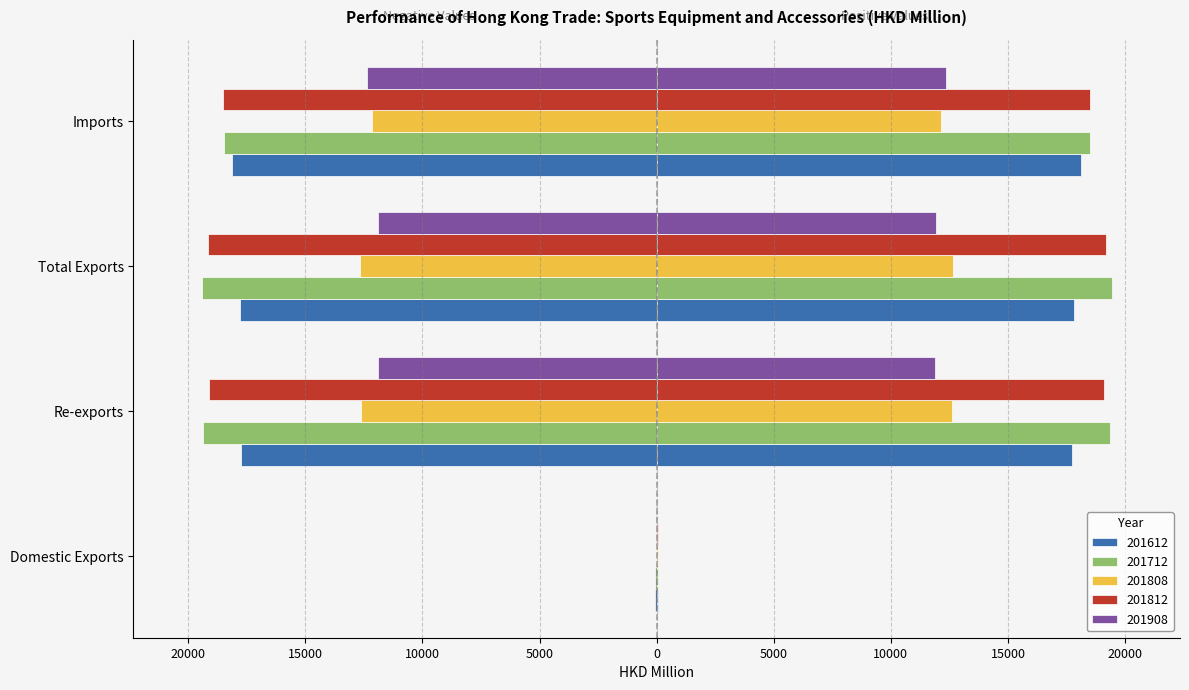

How many values in the 201812 series exceed -18511?

1